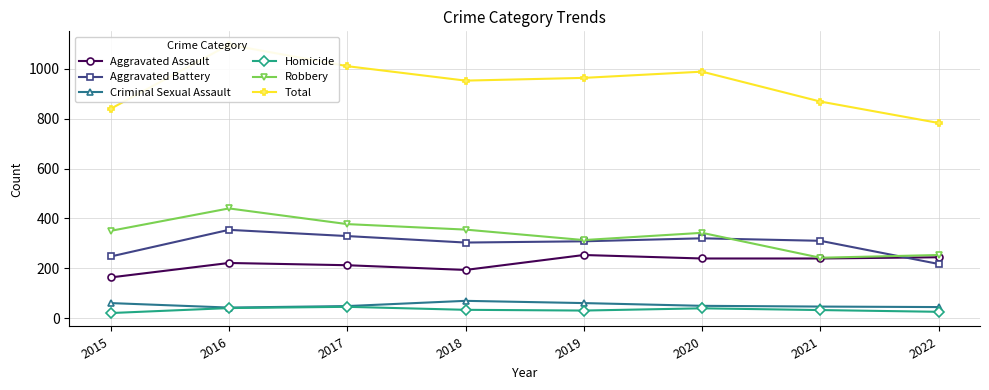

What is the total value across all series at 2021?

1738